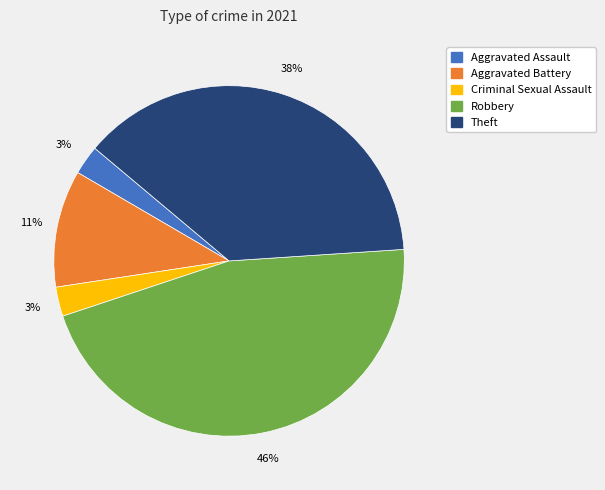

To the nearest percent, what is the difference between the largest and smallest slice percentages?

43%